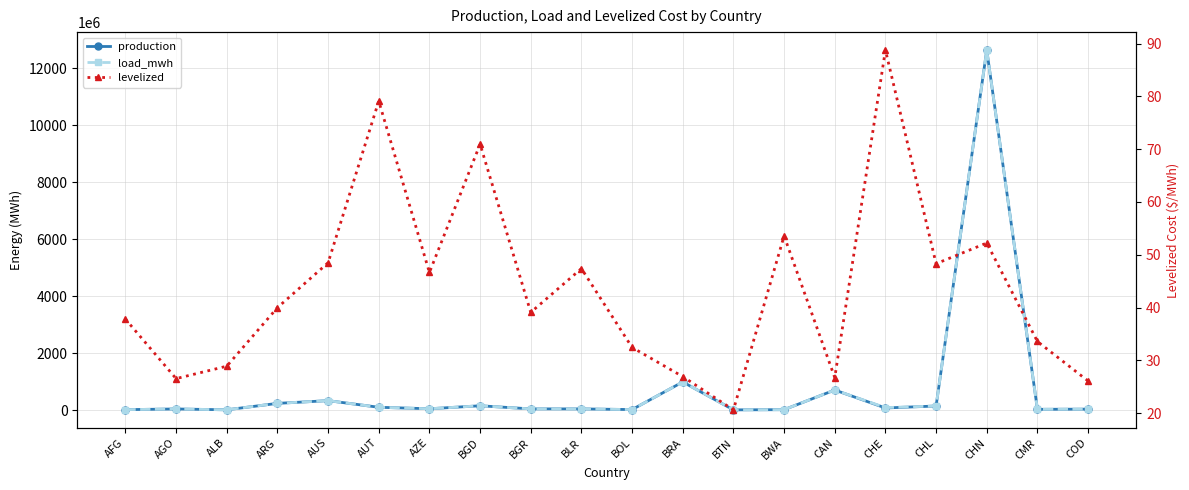

What is the maximum value for load_mwh?

12645149689.6